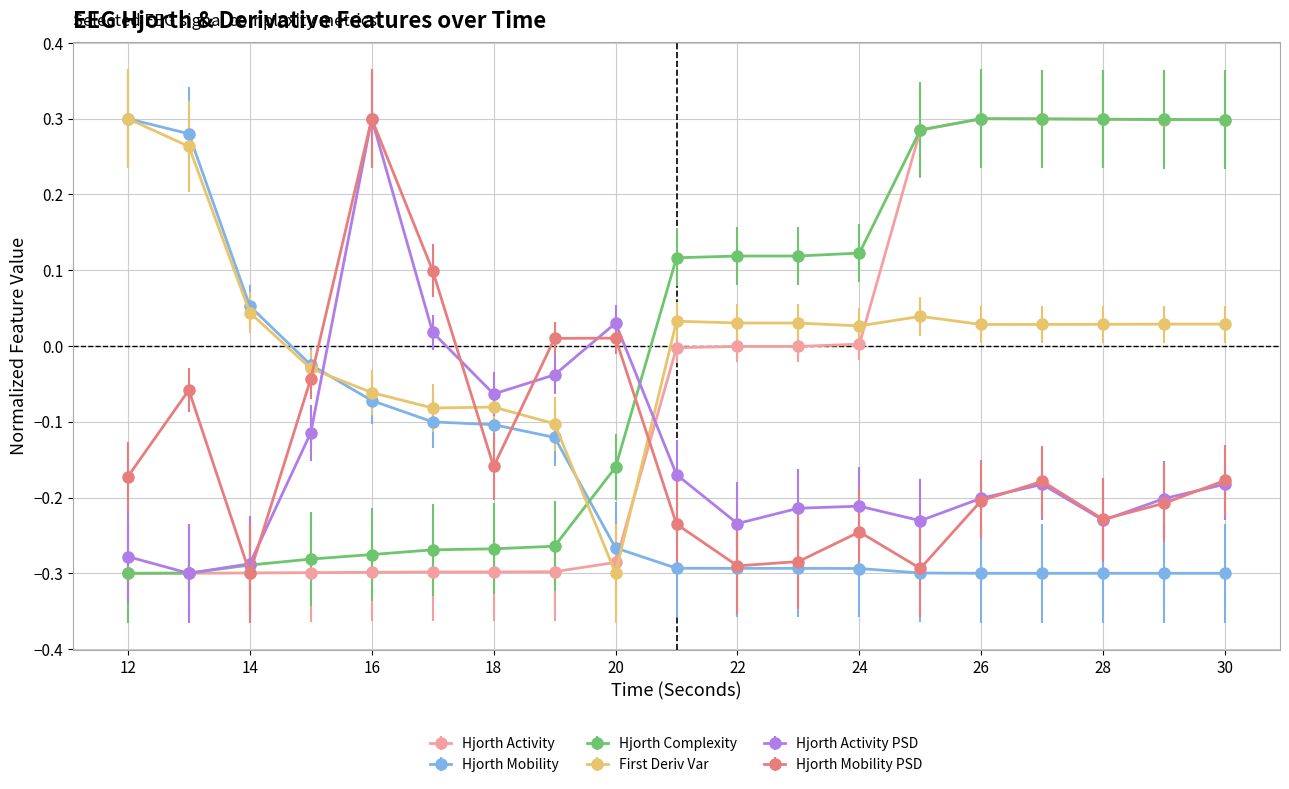

True or false: Hjorth Mobility PSD and Hjorth Activity PSD cross at least once.

True